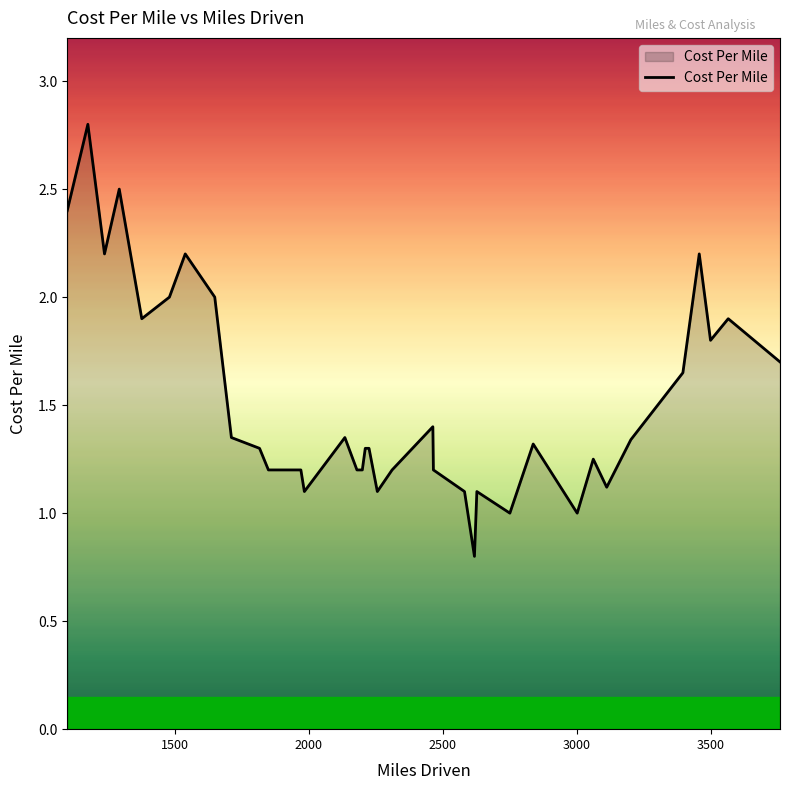

What is the difference between the maximum and minimum values?

2.0